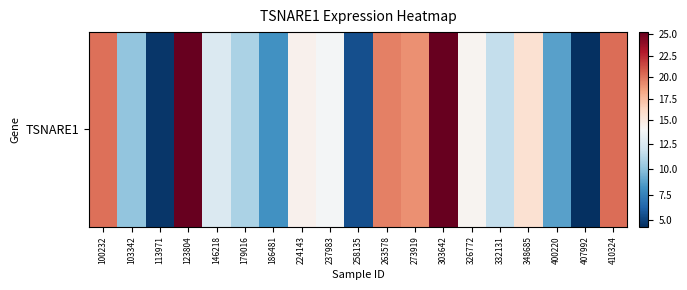

Count the number of data series in this chart.

1